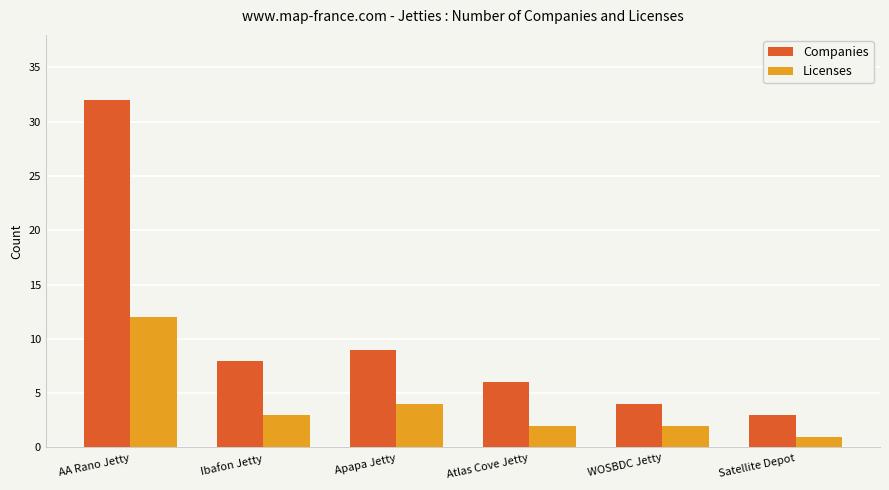

What is the label of the 5th bar from the left?

WOSBDC Jetty